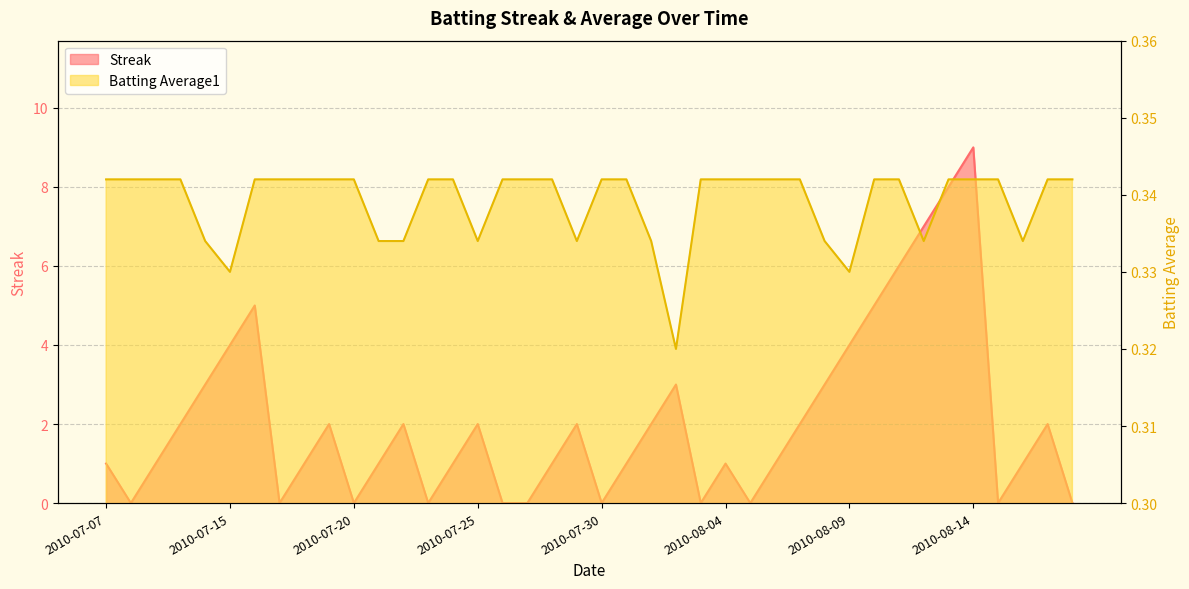

At which label does Streak first exceed 1?

2010-07-10